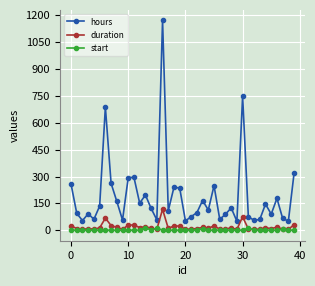

What is the maximum value shown in the chart?

1172